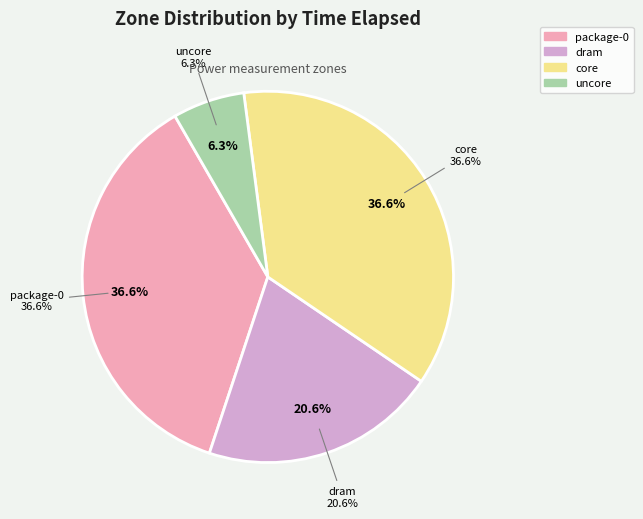

Does package-0 account for over 50% of the chart?

No